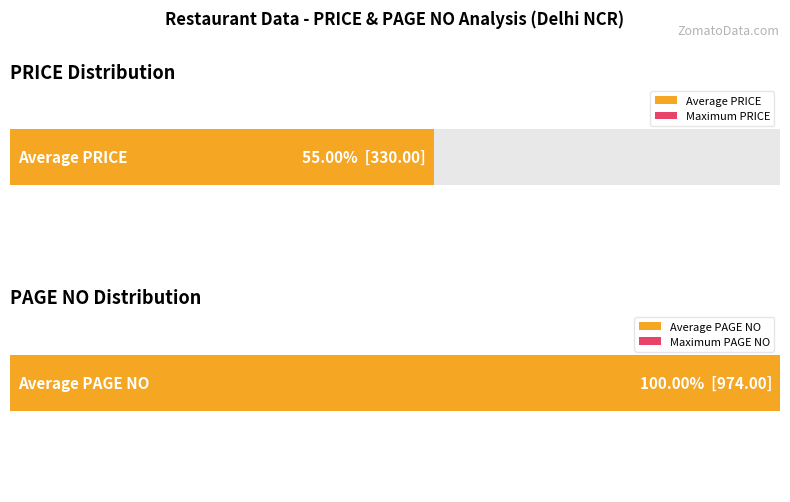

Rank the series at Noxcuse Chicken Shoppe from lowest to highest value.

PRICE, PAGE NO